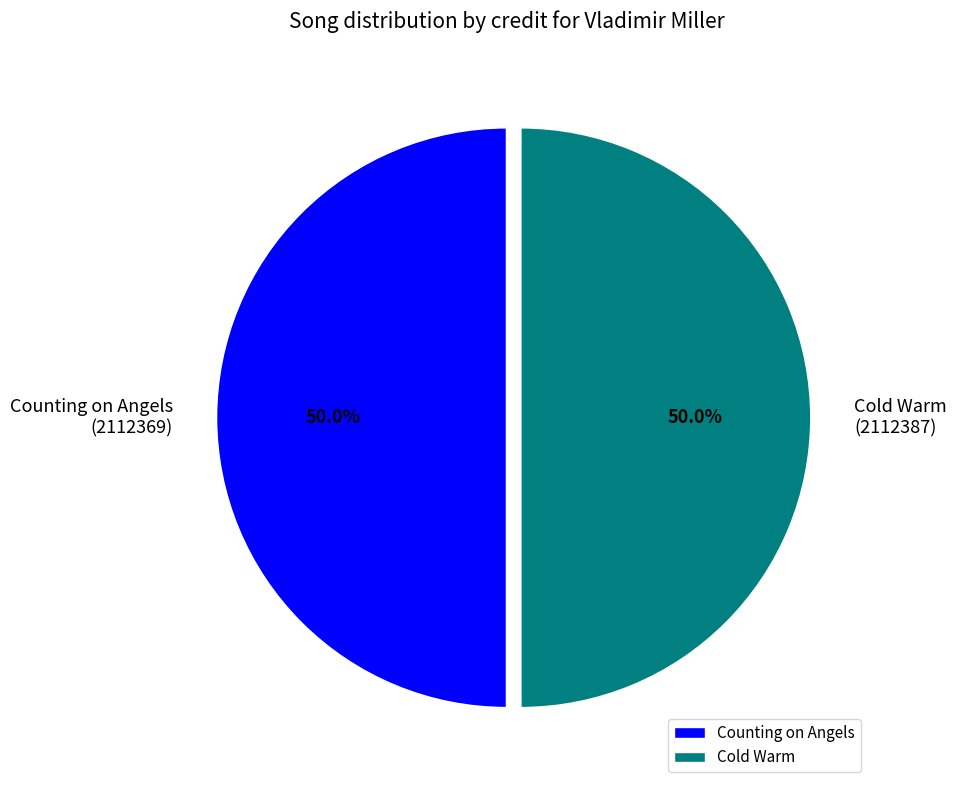

Approximately how many times larger is the value at Counting on Angels compared to Cold Warm?

1.0